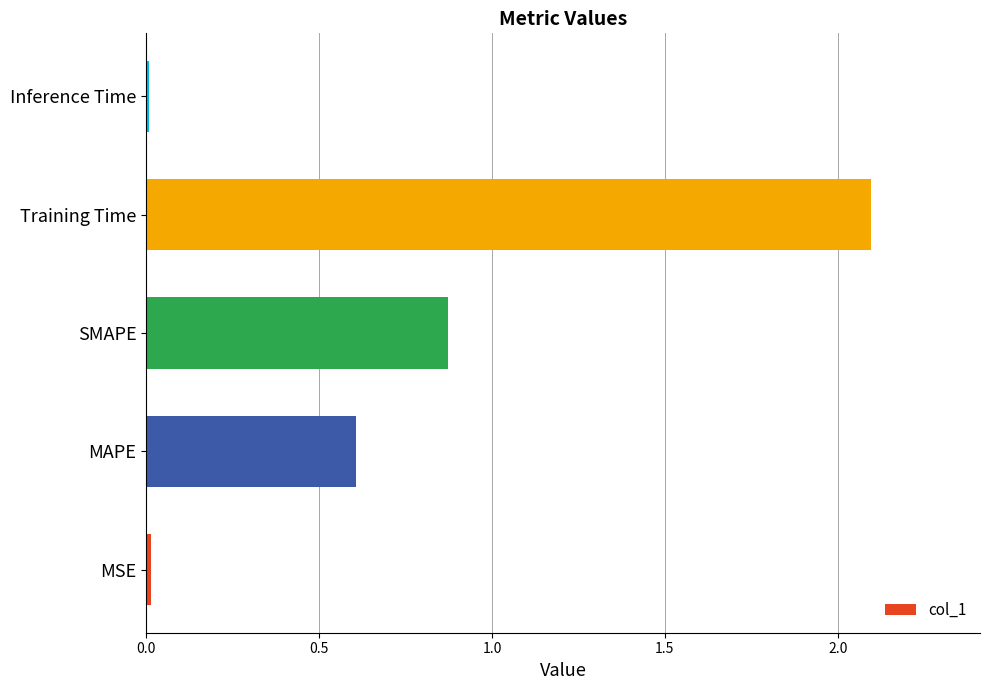

Is it true that the value at SMAPE is 1.4?

False